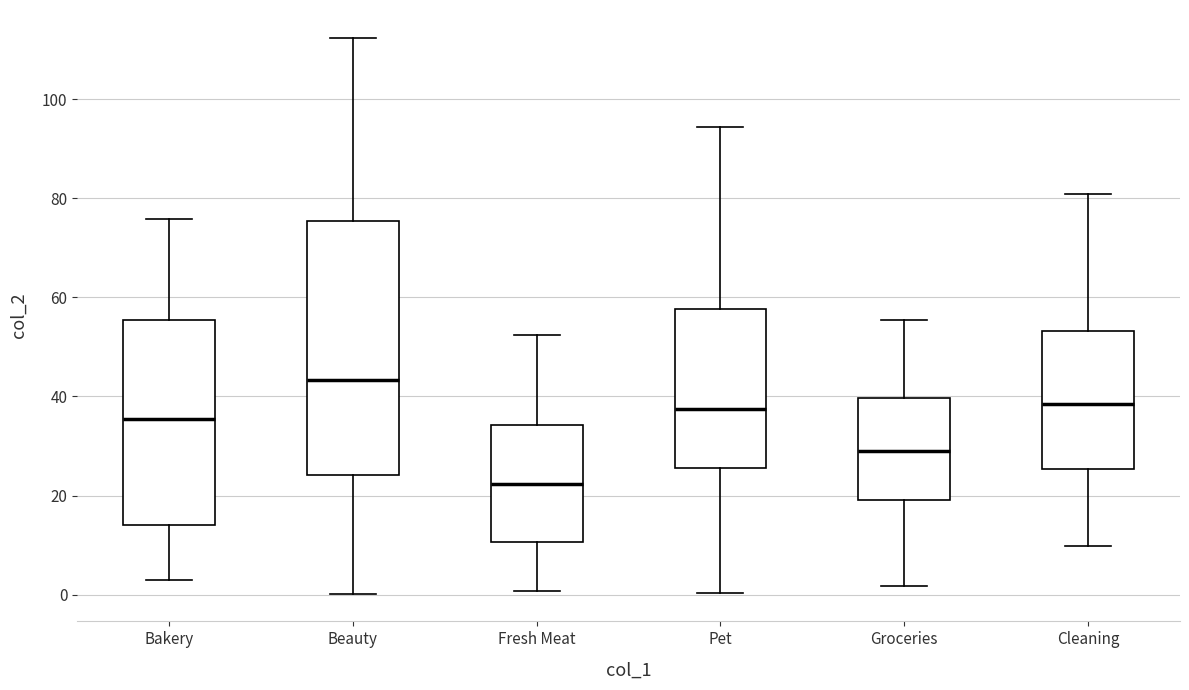

Which box is the tallest, from its lower edge to its upper edge?

Beauty